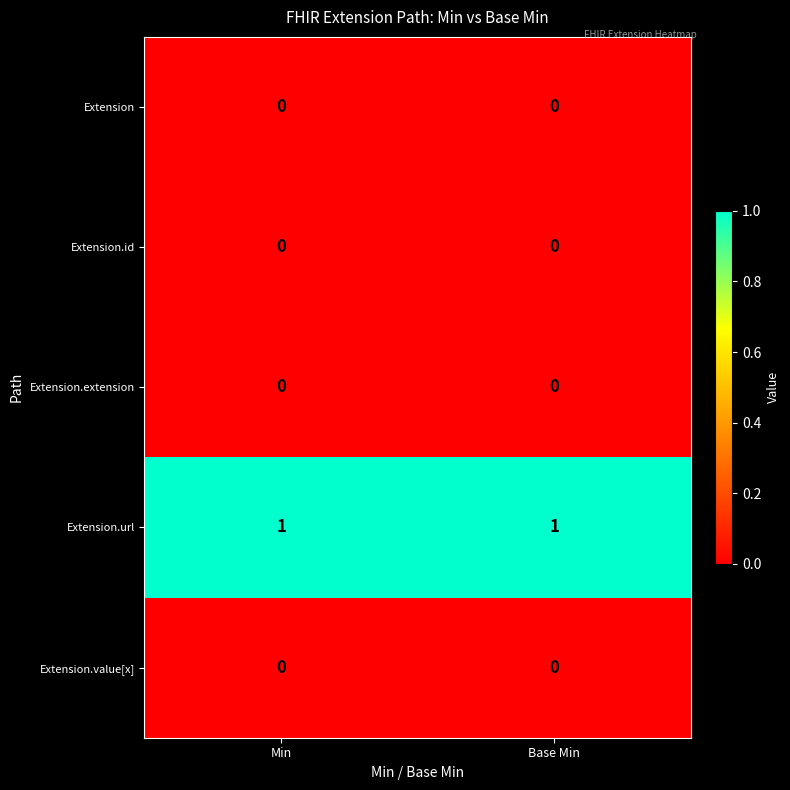

The Extension.extension series shows 0 at Base Min. True or false?

True